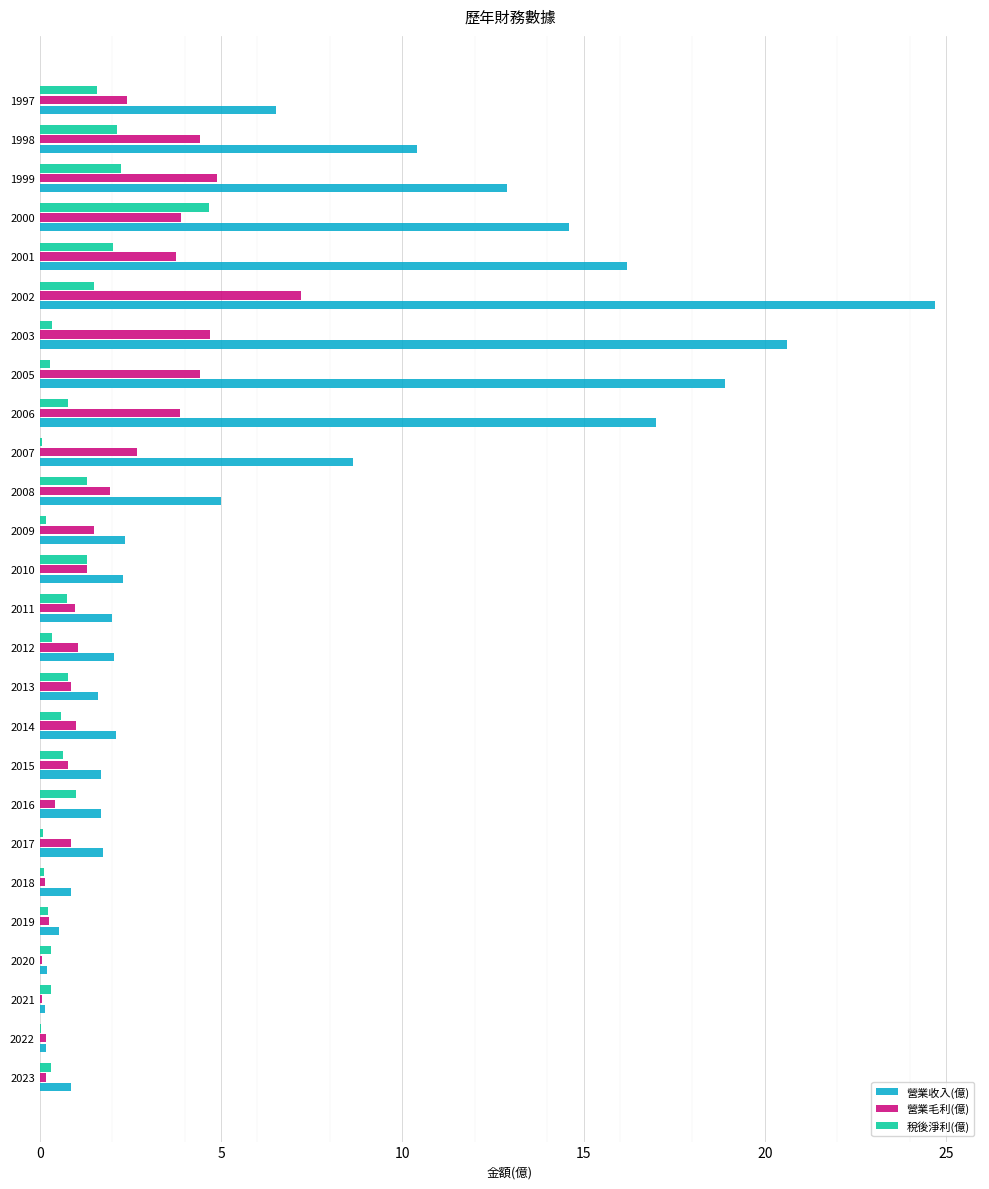

What is the average value of the 營業毛利(億) series?

2.1